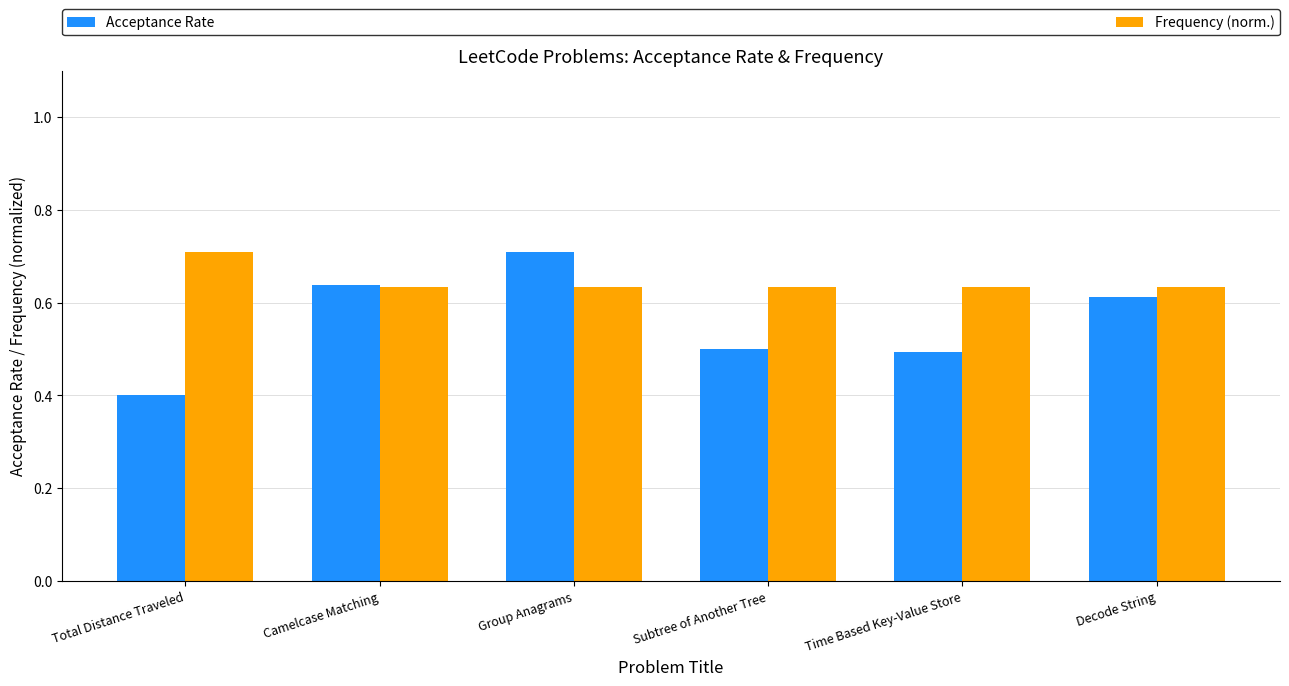

At which category is the sum across all series the highest?

Group Anagrams